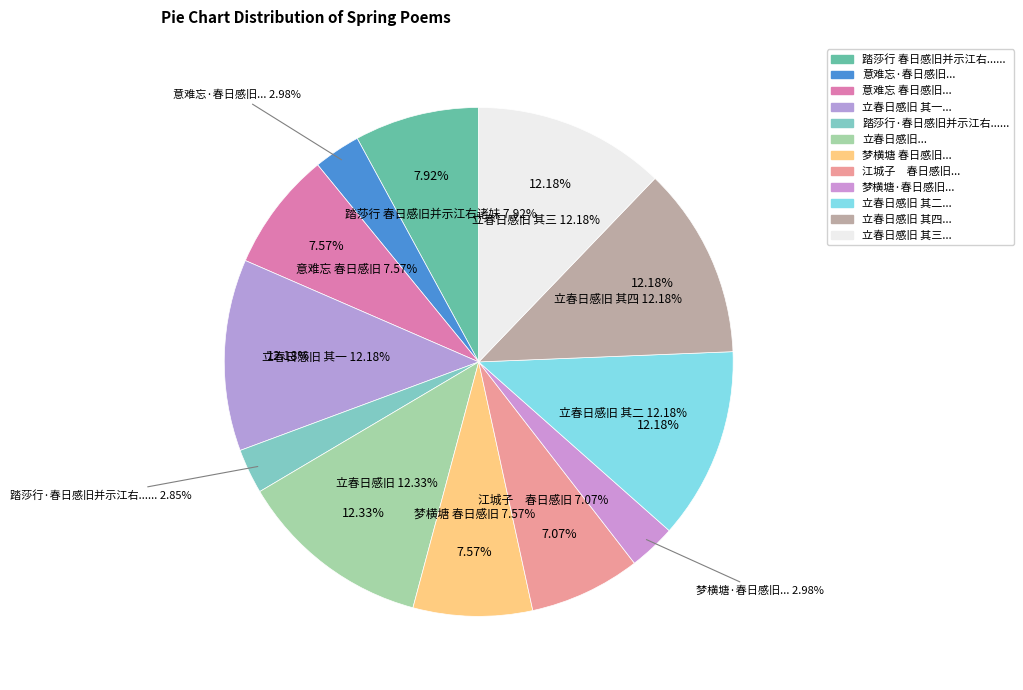

To the nearest percent, what is the combined percentage of 梦横塘·春日感旧 and 意难忘·春日感旧?

6%